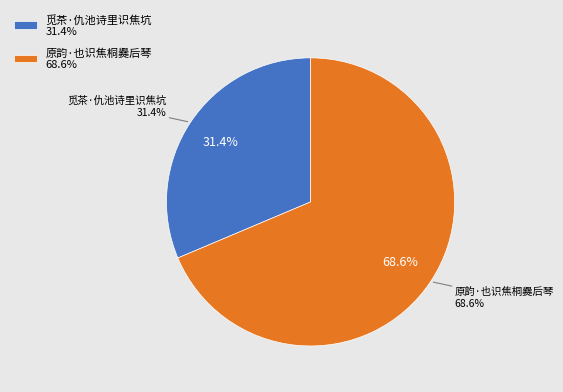

What is the change in value from 觅茶·仇池诗里识焦坑 to 原韵·也识焦桐爨后琴?

+161370